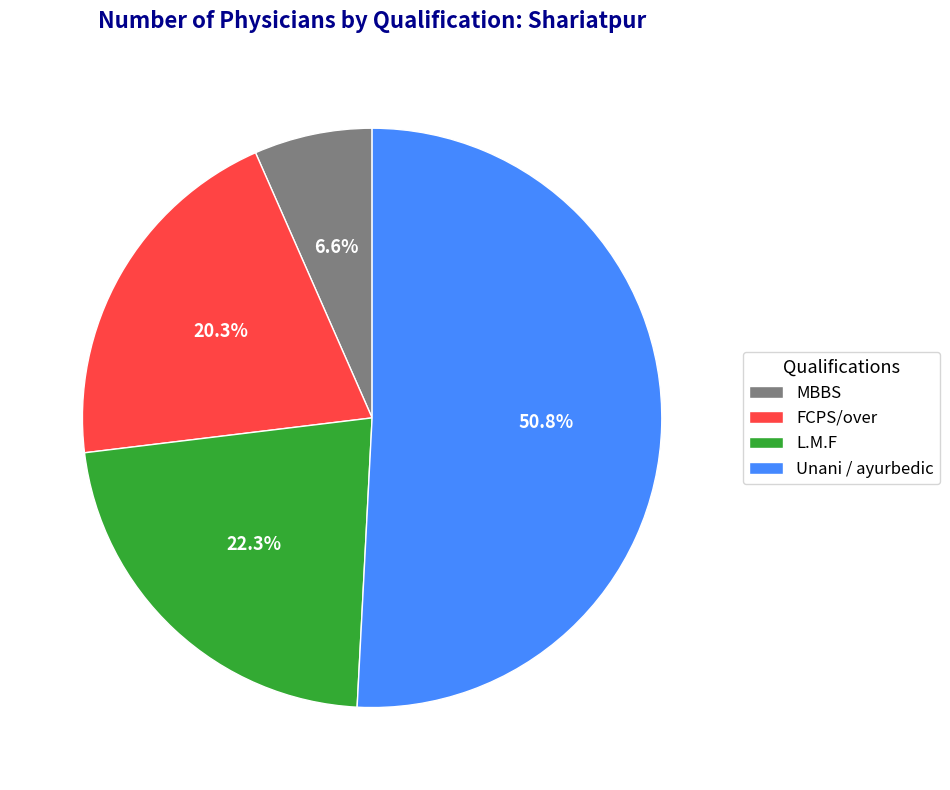

What is the ratio of the value at FCPS/over to the value at MBBS?

3.1